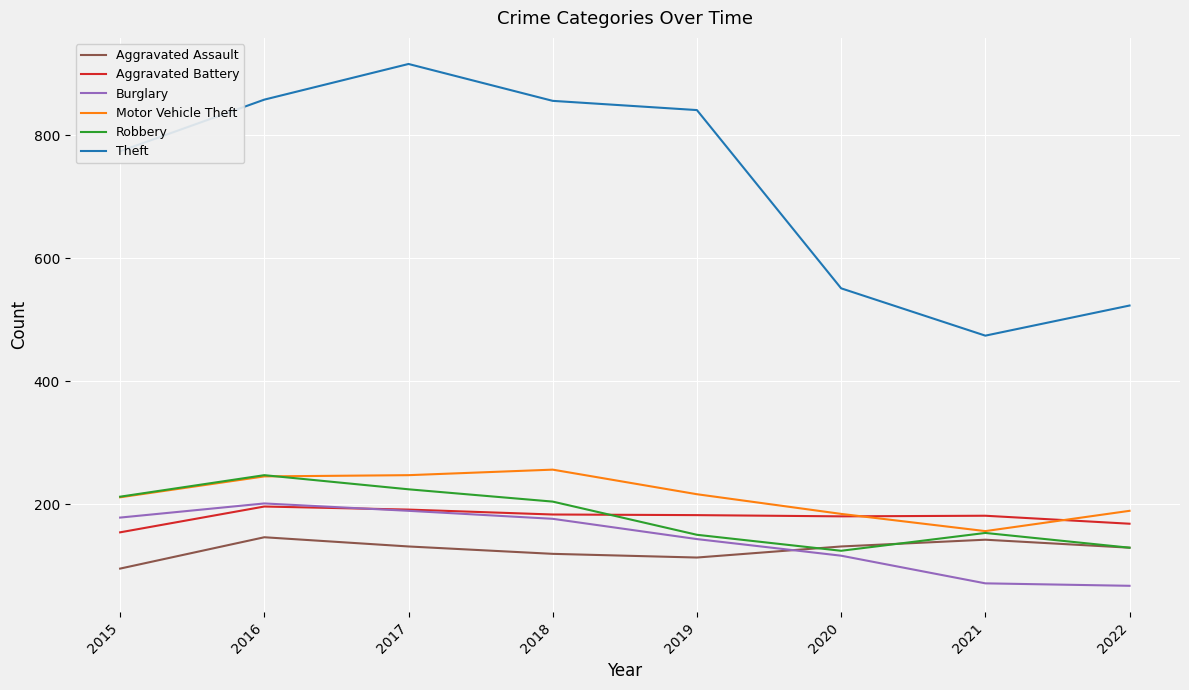

What is the greatest value displayed?

916